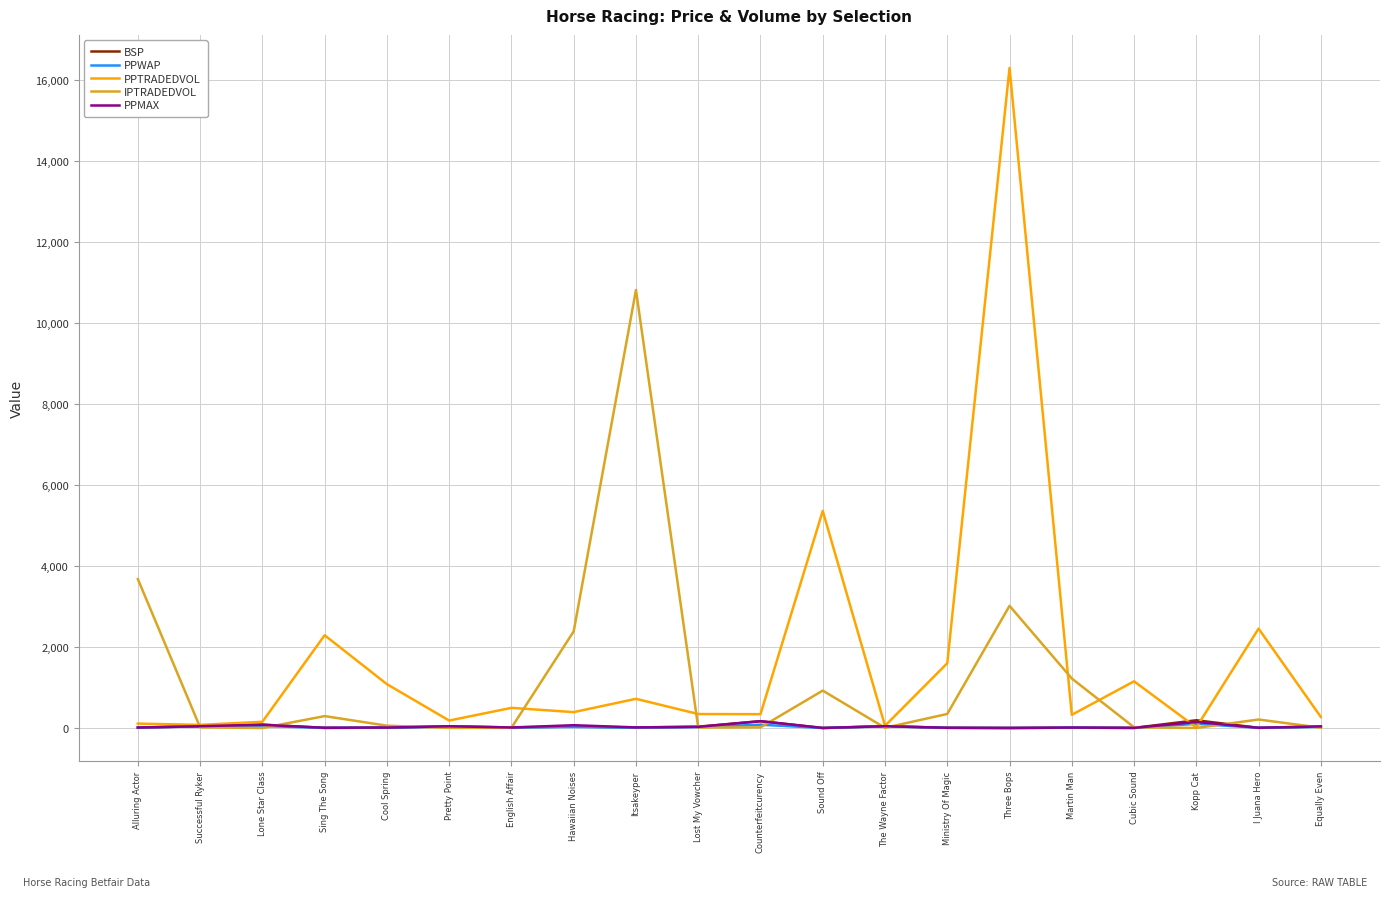

What is the greatest value displayed?

16291.7